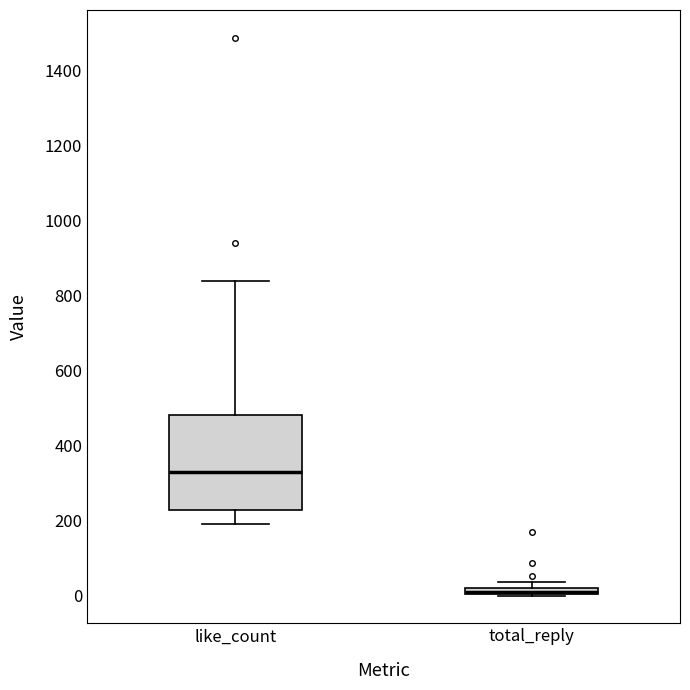

Which box is the tallest, from its lower edge to its upper edge?

like_count